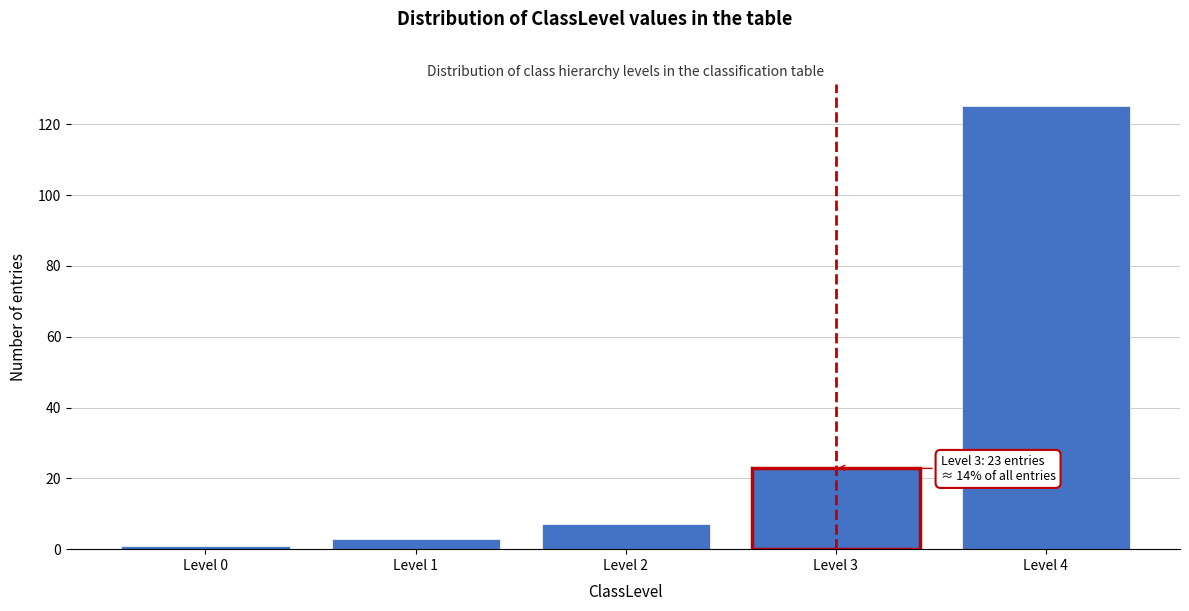

Reading left to right, transcribe all the data shown in this chart.

1	3	7	23	125